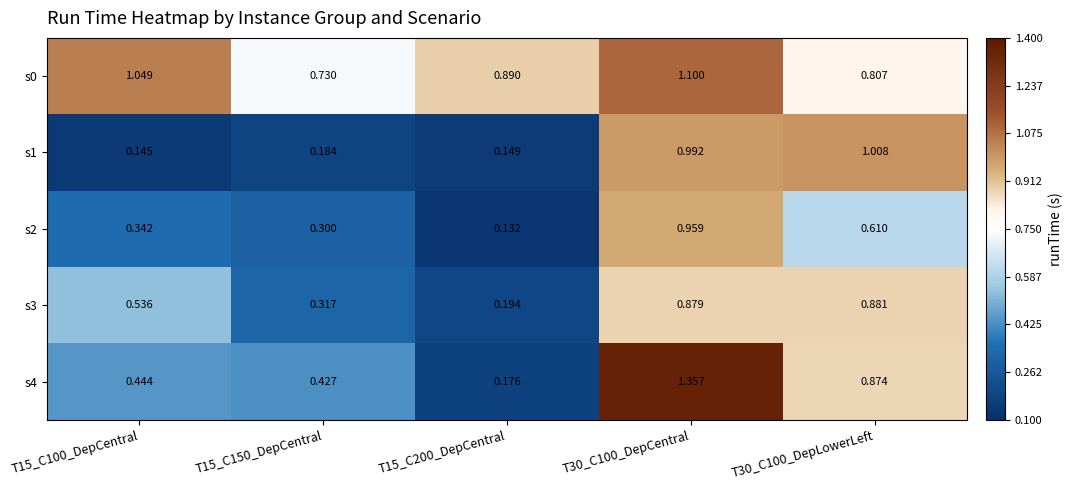

How many series are shown in this chart?

5